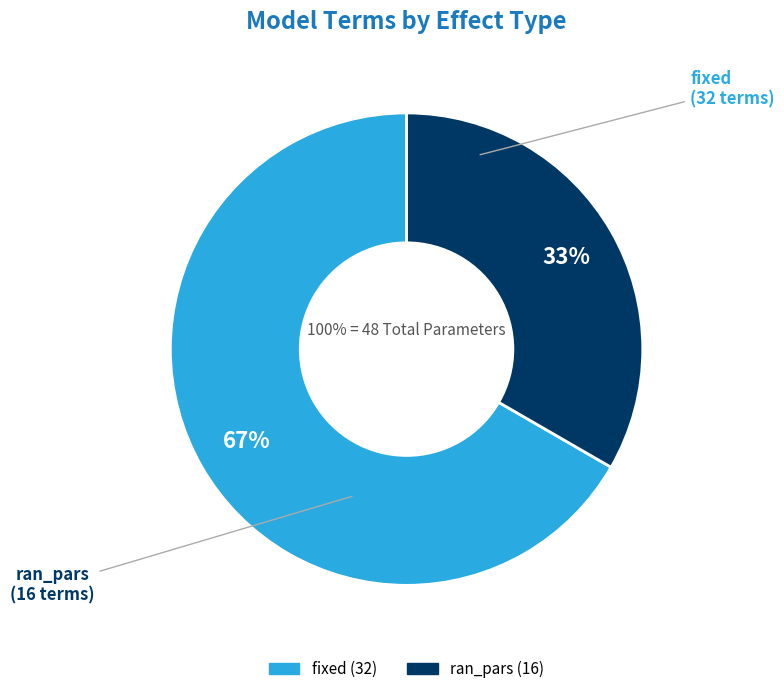

Approximately how many times larger is the value at fixed compared to ran_pars?

2.0